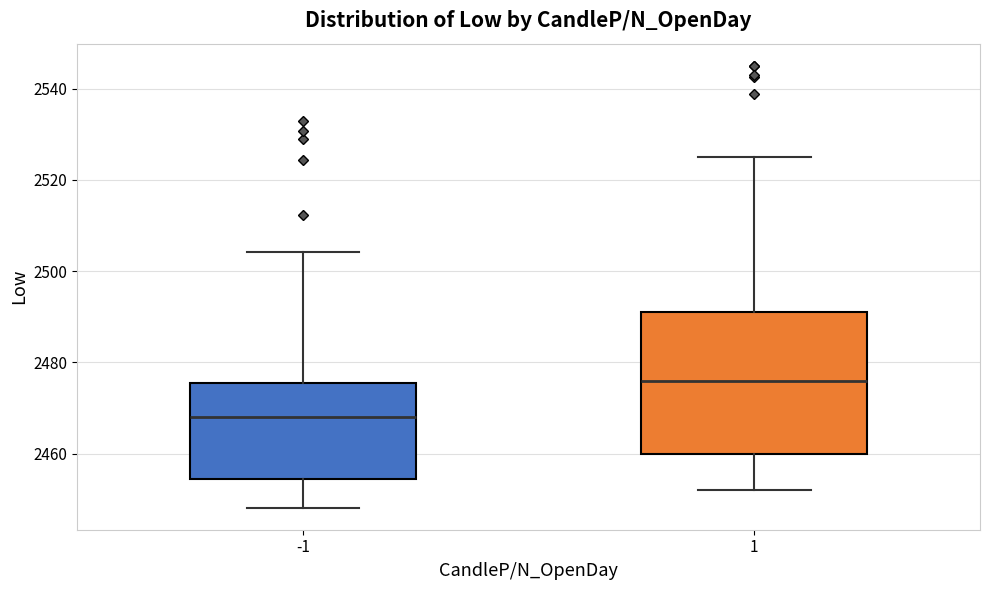

Reading left to right, transcribe this box plot: for each box, give where its median line is, the range the box spans, and where its two whiskers end, as read against the y-axis. The values are not printed on the chart, so give them approximately, as read against the axis.

-1: median 2468, box 2454 to 2476, whiskers 2448 to 2504
1: median 2476, box 2460 to 2490, whiskers 2452 to 2524